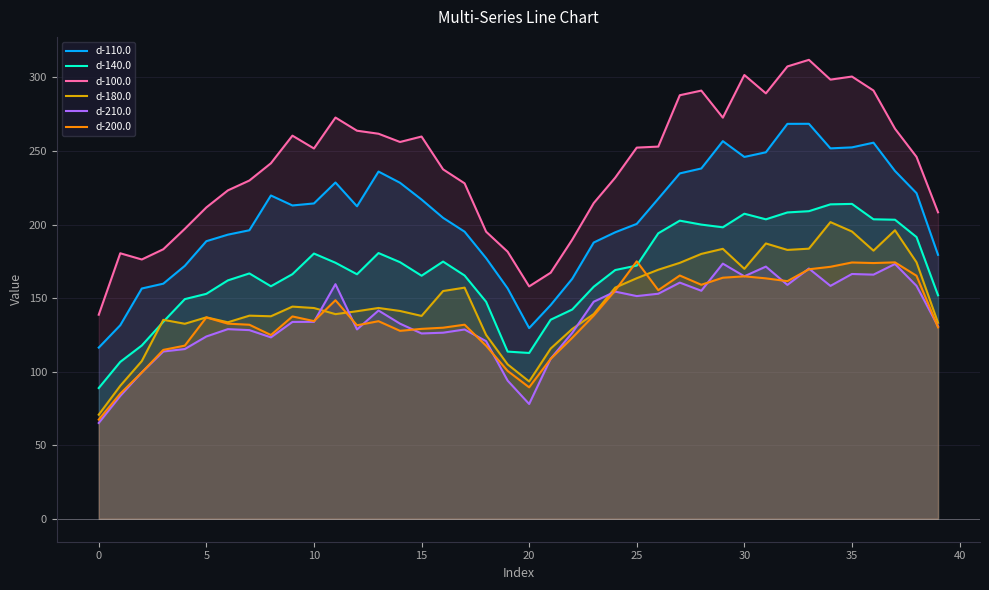

The value of d-210.0 at 20 is 38.4. True or false?

False